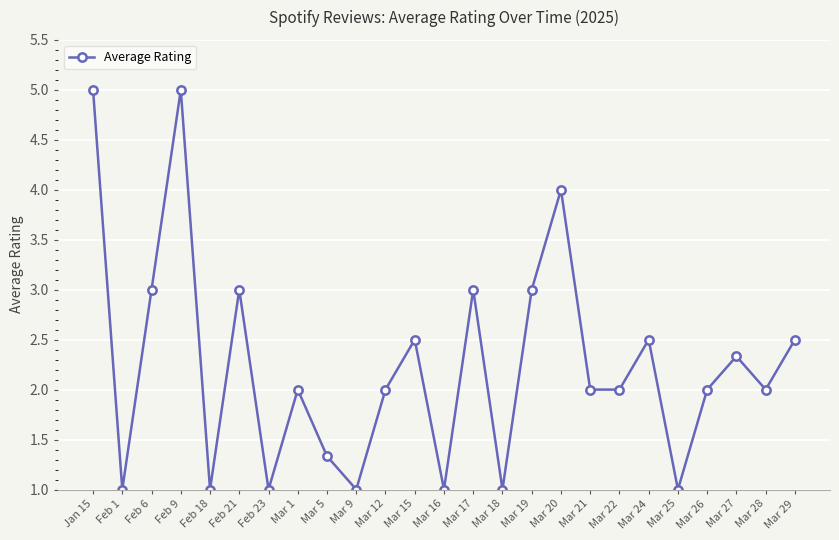

True or false: the data shows 2.1 at Mar 5.

False